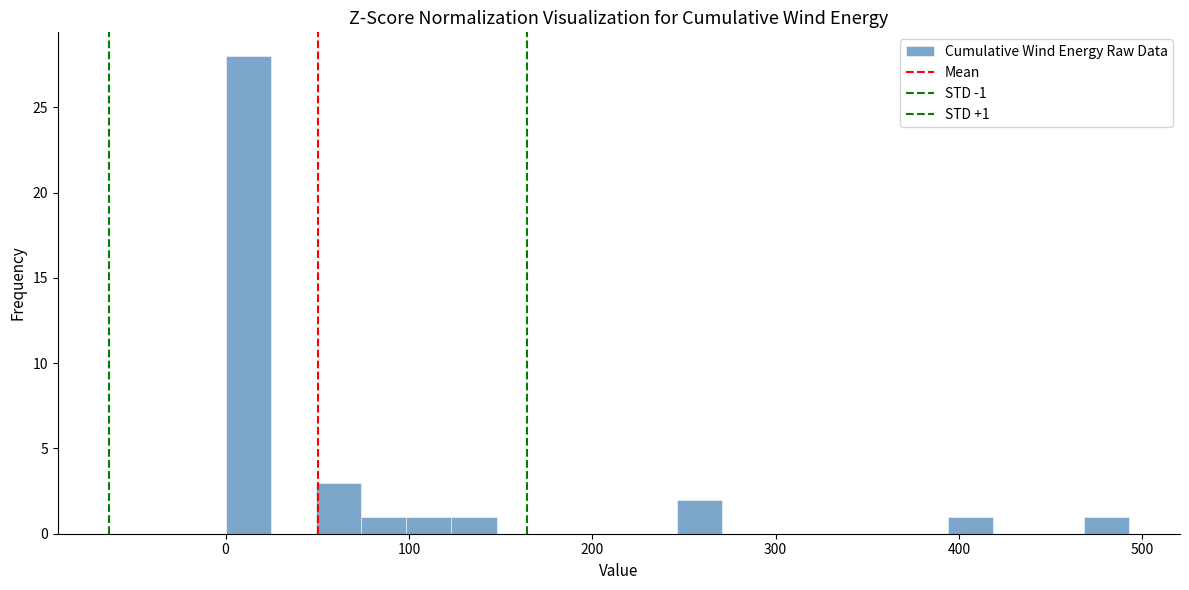

Read against the x-axis, roughly where is the centre of the tallest bar?

10